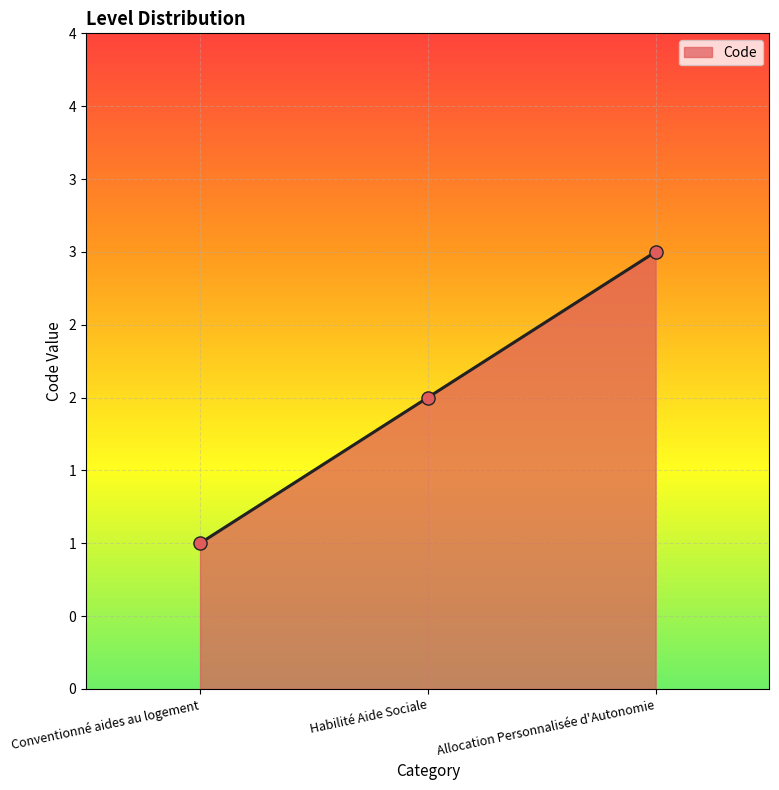

Between Conventionné aides au logement and Habilité Aide Sociale, which is larger?

Habilité Aide Sociale